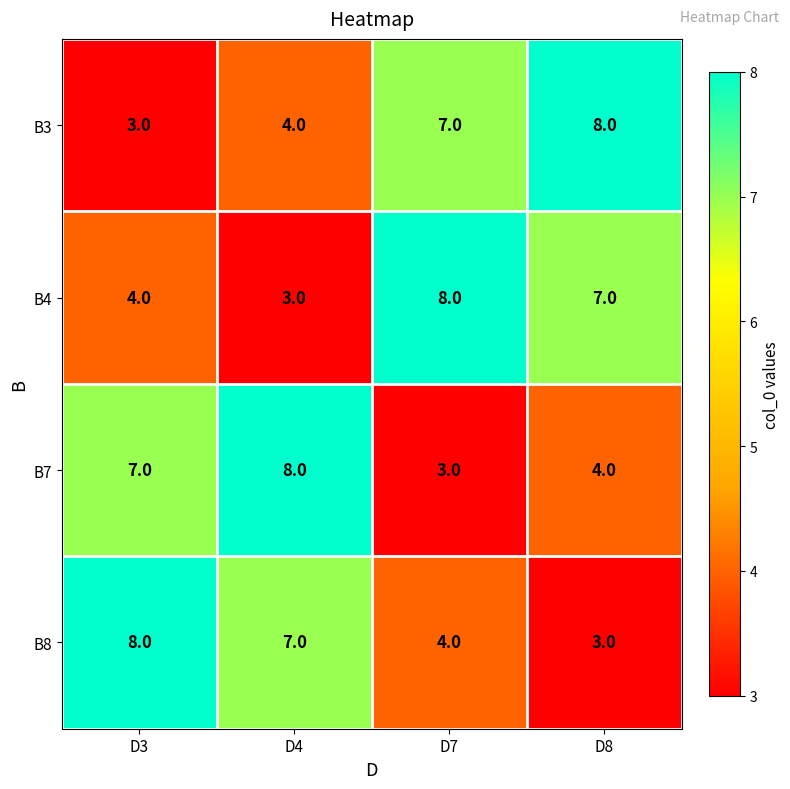

Rank the series at D7 from lowest to highest value.

B7, B8, B3, B4